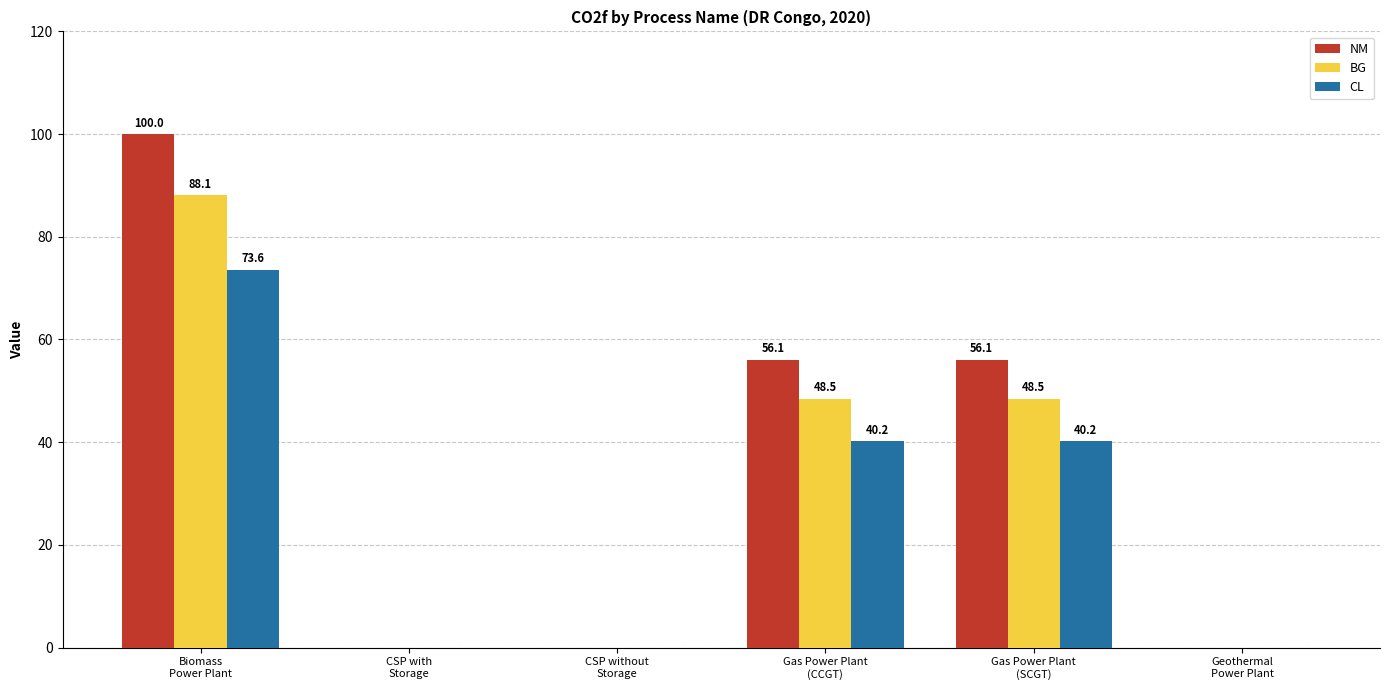

Is the value of CL at Biomass
Power Plant greater than the value of NM at Biomass
Power Plant?

No